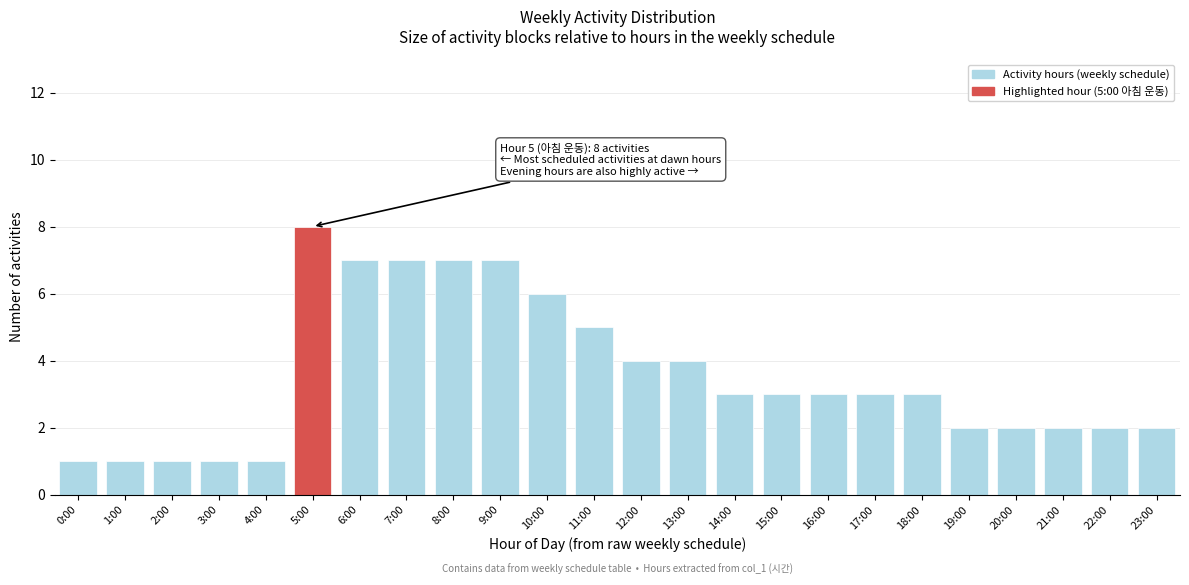

Reading left to right, extract all data points from this chart.

0:00=1	1:00=1	2:00=1	3:00=1	4:00=1	5:00=8	6:00=7	7:00=7	8:00=7	9:00=7	10:00=6	11:00=5	12:00=4	13:00=4	14:00=3	15:00=3	16:00=3	17:00=3	18:00=3	19:00=2	20:00=2	21:00=2	22:00=2	23:00=2